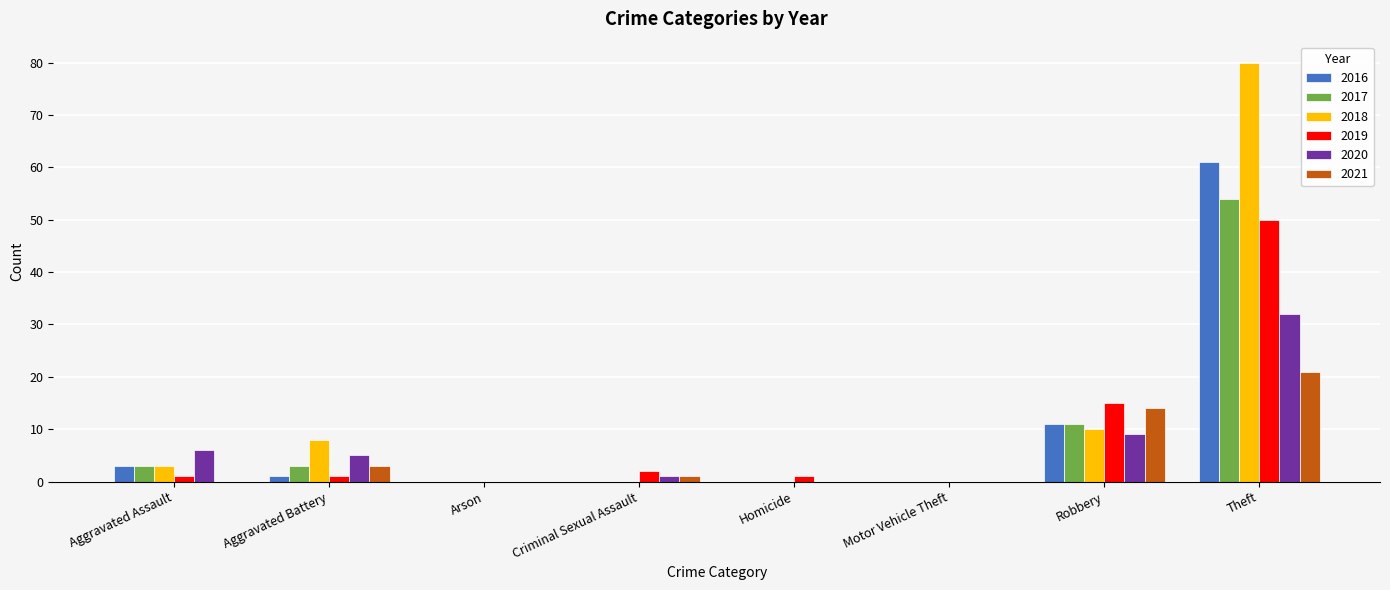

Which series has the largest total across all categories?

2018